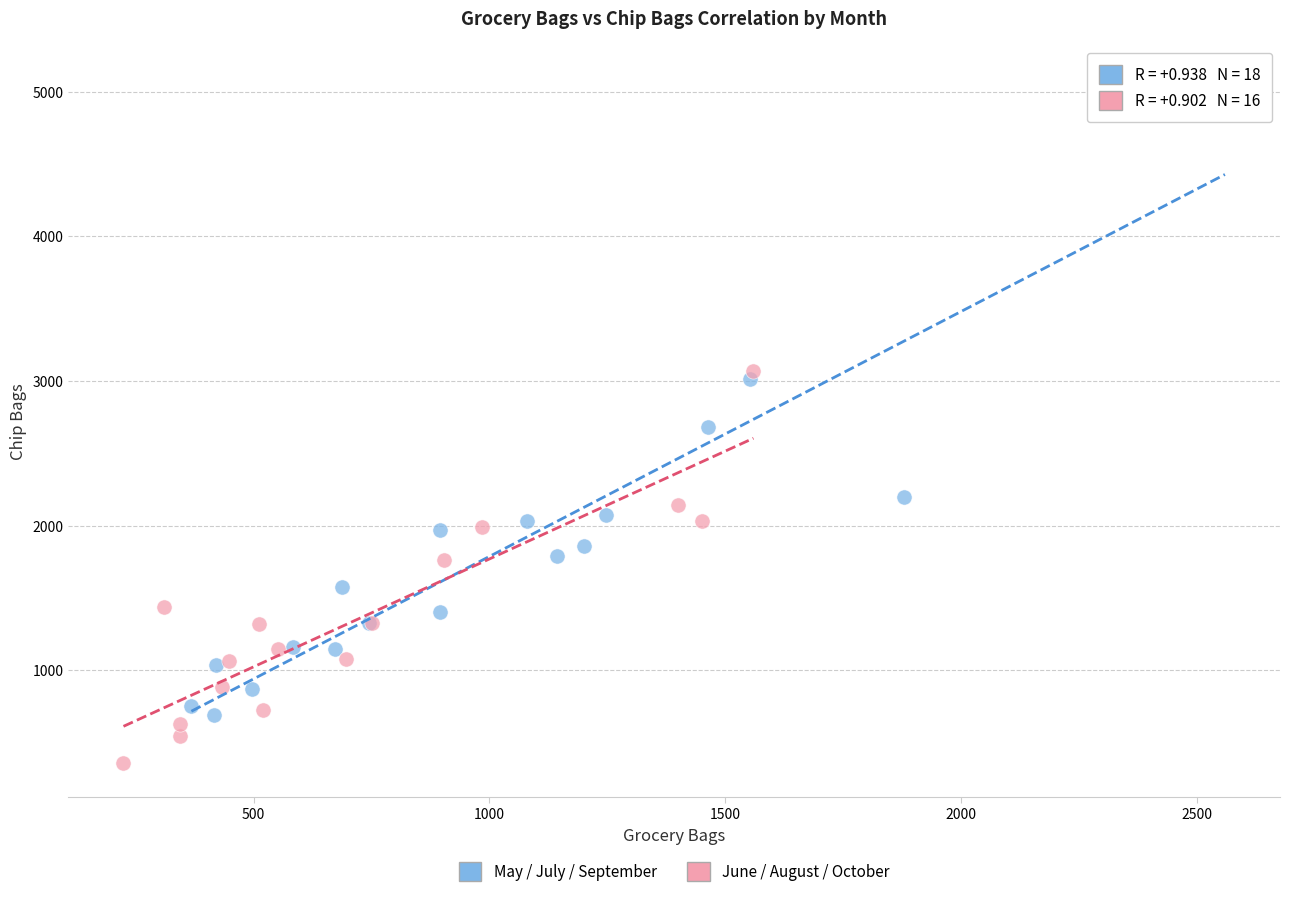

Which series has the widest spread of Y values?

May / July / September